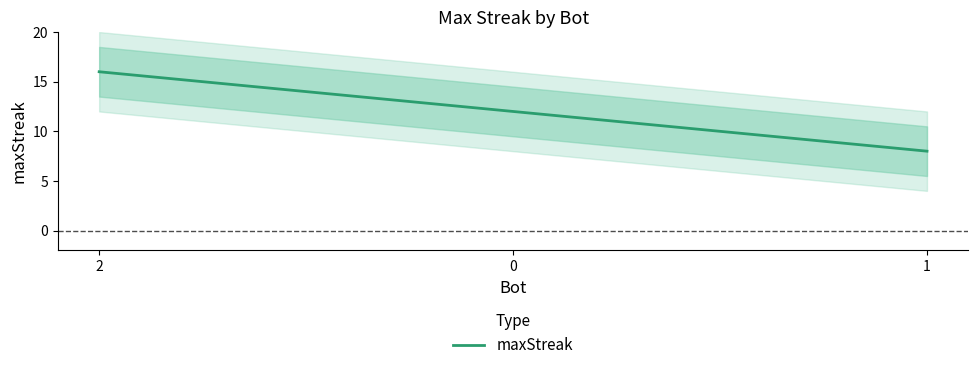

The chart shows a value of 16 at 2. True or false?

True